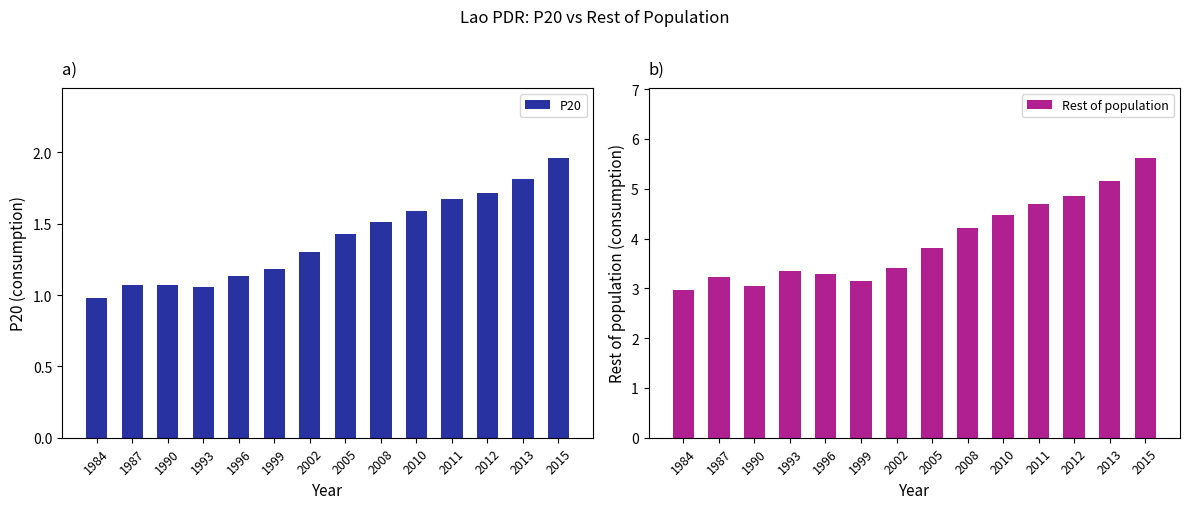

What is the sum of all Rest of population values?

55.2